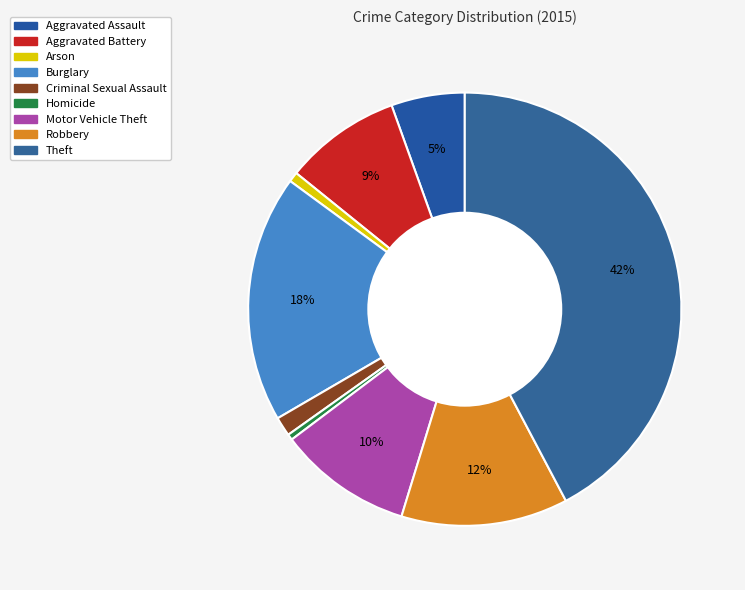

Is there a majority slice in this chart?

No